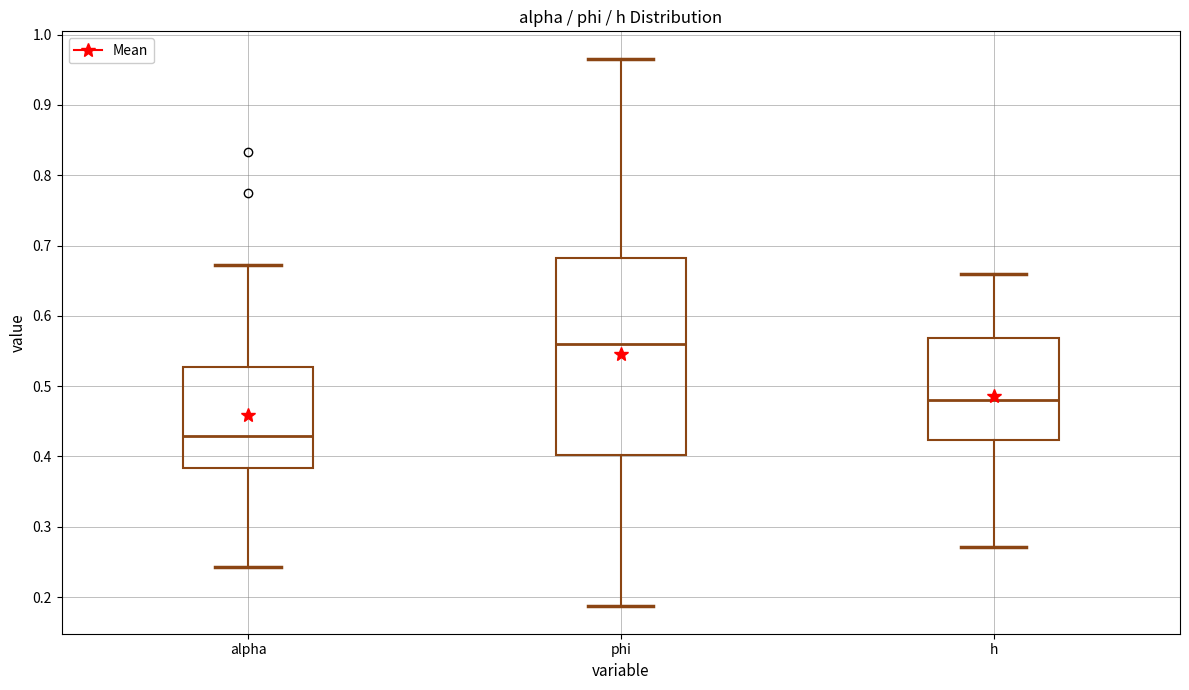

Reading left to right, read every box against the y-axis: the position of its median line, the range the box covers, and the ends of its whiskers. The values are not printed on the chart, so give them approximately, as read against the axis.

alpha: median 0.43, box 0.38 to 0.53, whiskers 0.24 to 0.67
phi: median 0.56, box 0.40 to 0.68, whiskers 0.19 to 0.97
h: median 0.48, box 0.42 to 0.57, whiskers 0.27 to 0.66